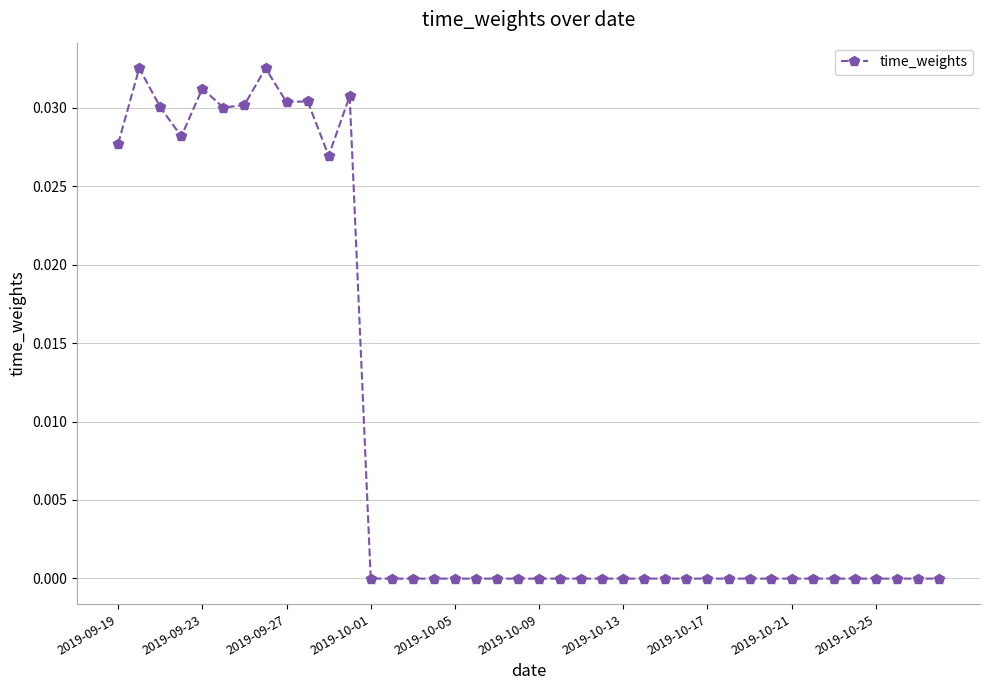

True or false: the data has more than 0 interior local peaks.

True